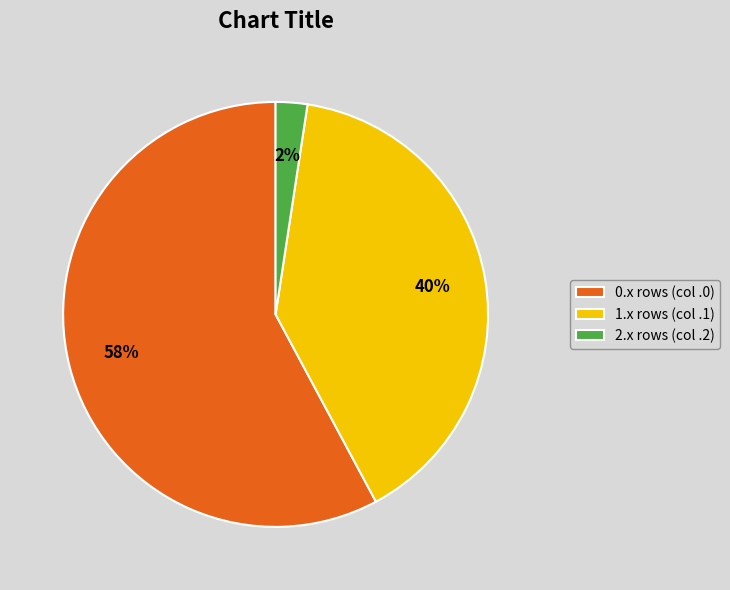

To the nearest percent, what is the average slice percentage?

33%